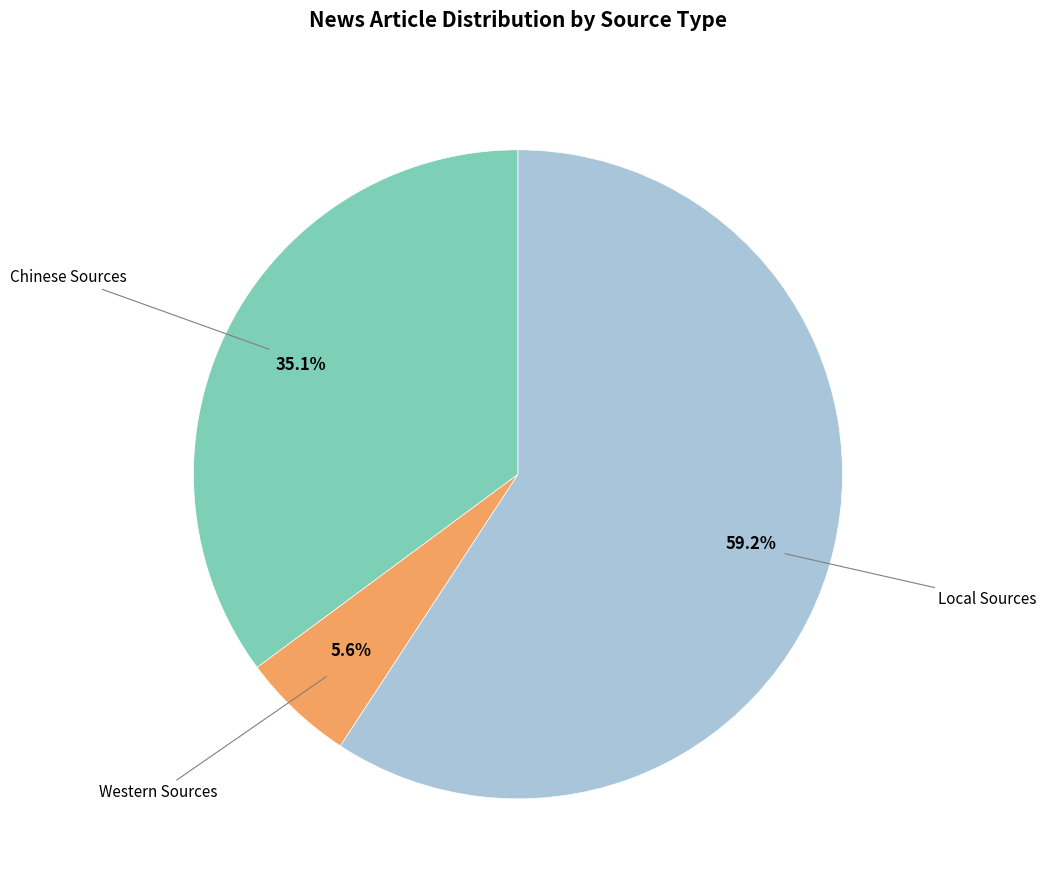

Is there a majority slice in this chart?

Yes